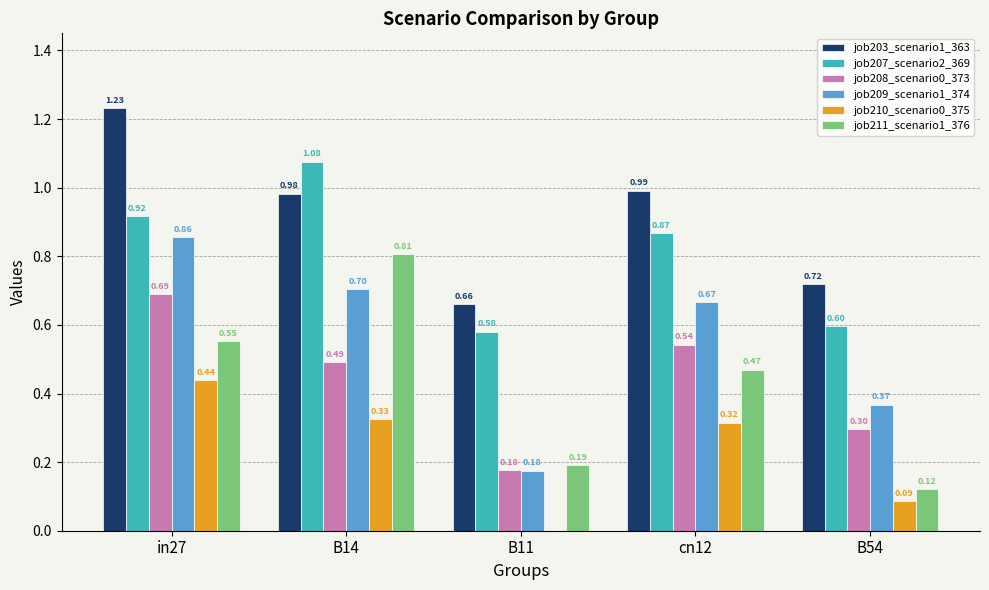

Count the number of data series in this chart.

6